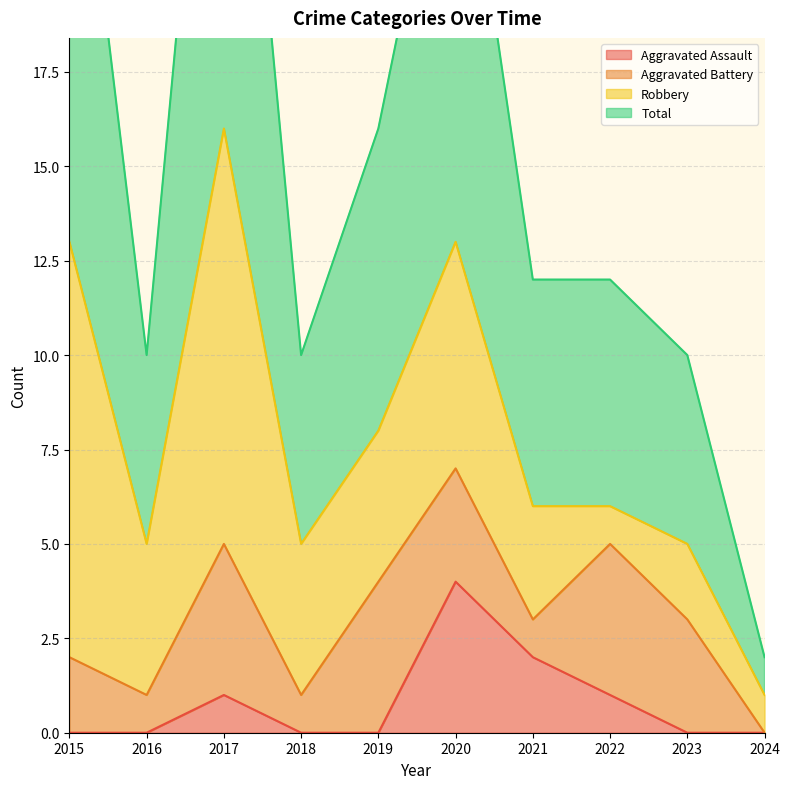

Where is Total nearest to the value 17?

2019